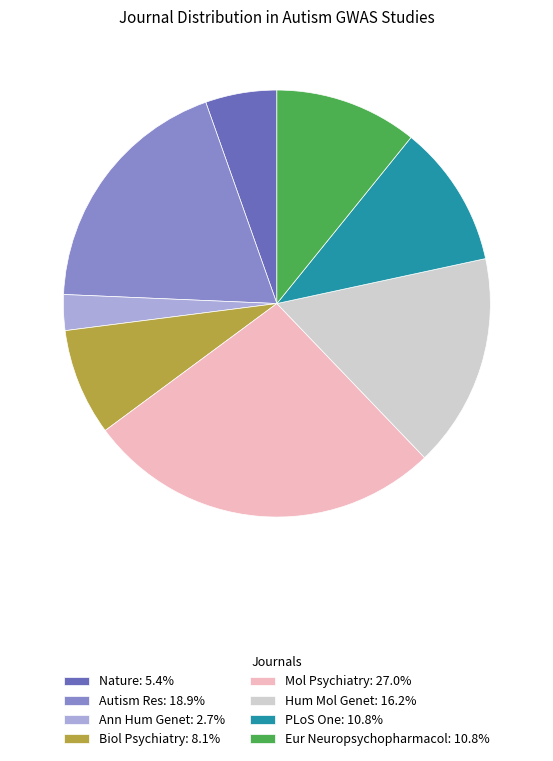

Which category has the smallest portion of the pie?

Ann Hum Genet